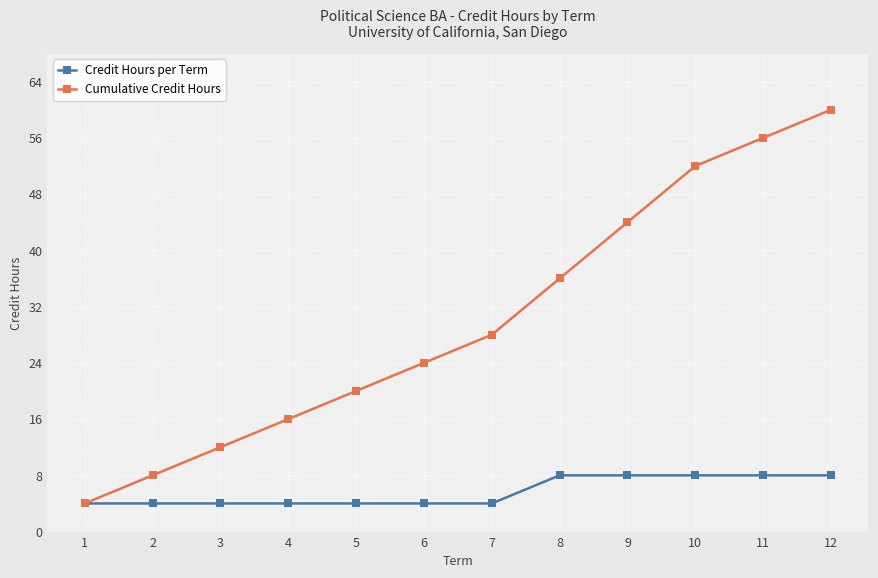

Reading left to right, list all the values displayed in this chart.

Credit Hours per Term: 1=4	2=4	3=4	4=4	5=4	6=4	7=4	8=8	9=8	10=8	11=8	12=8
Cumulative Credit Hours: 1=4	2=8	3=12	4=16	5=20	6=24	7=28	8=36	9=44	10=52	11=56	12=60